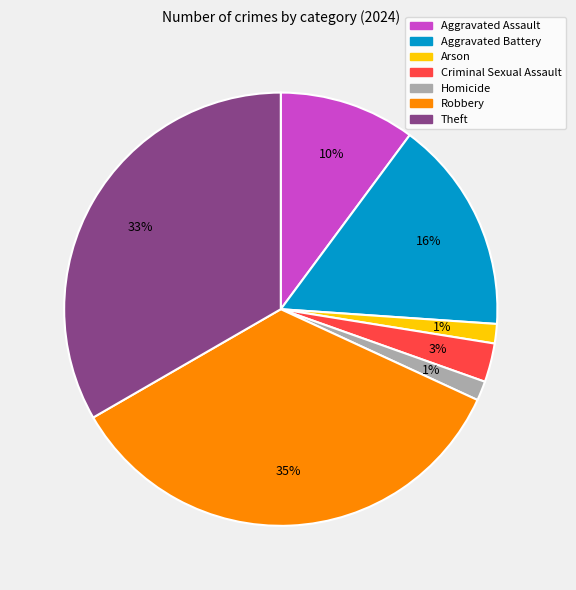

Does Criminal Sexual Assault represent more than half of the total?

No